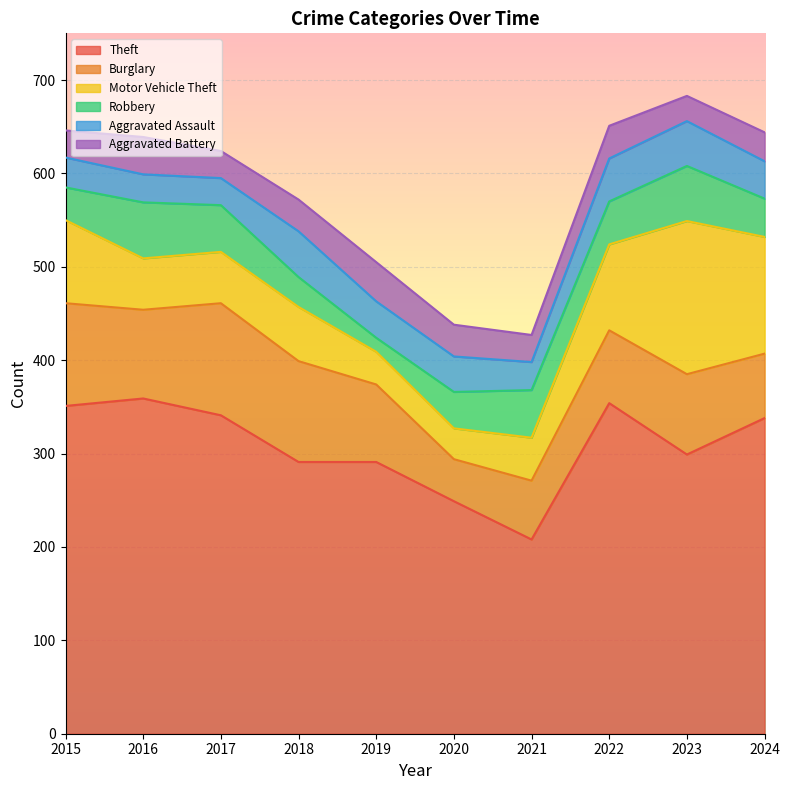

At which label does Burglary first exceed 86?

2015